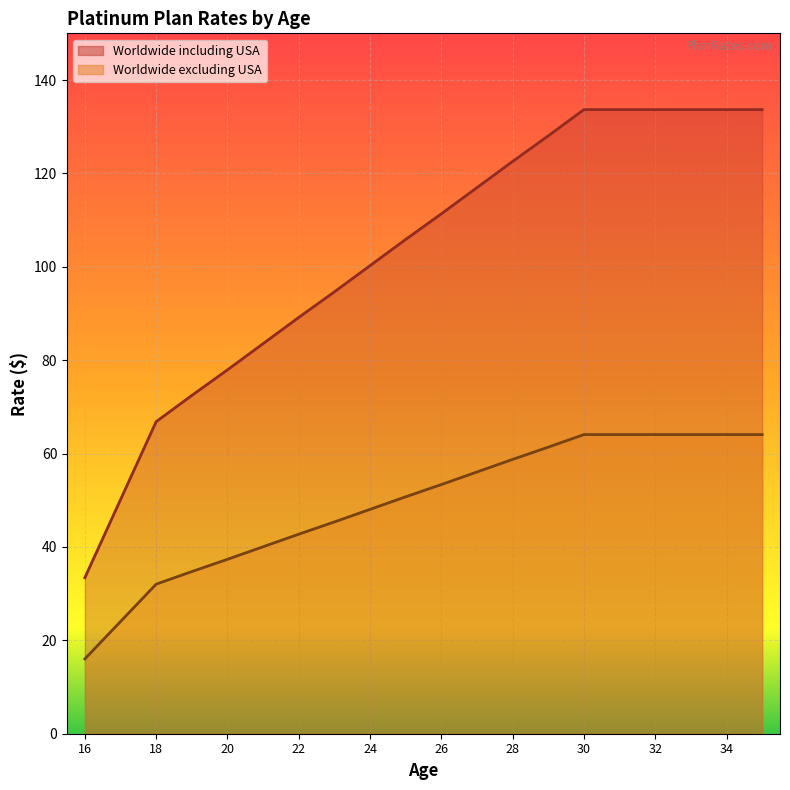

Which series has the largest total across all categories?

Worldwide including USA